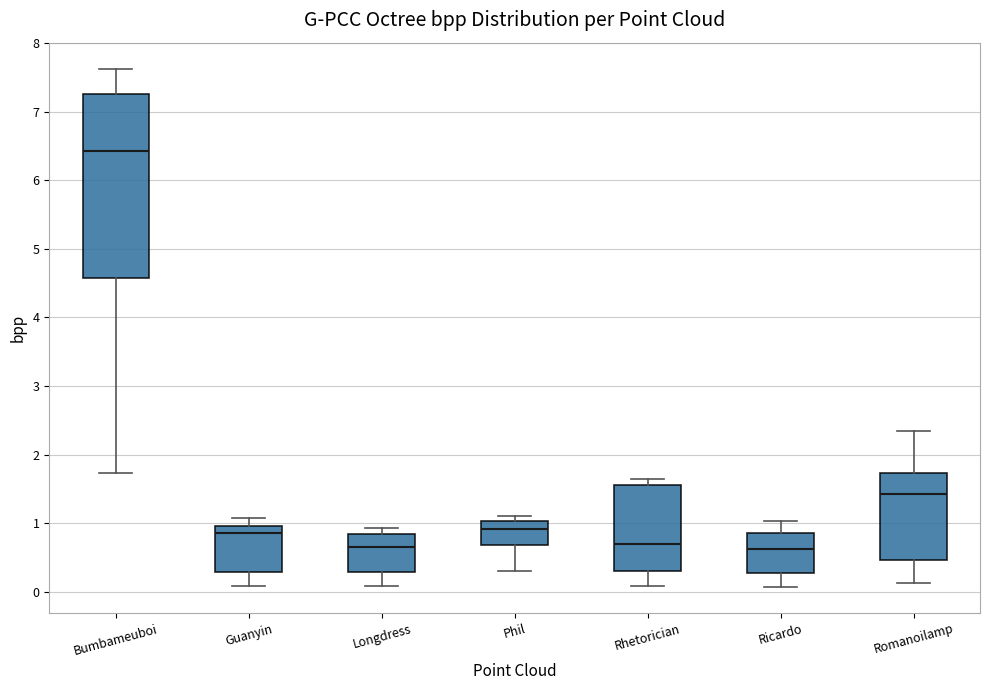

Which box is the tallest, from its lower edge to its upper edge?

Bumbameuboi